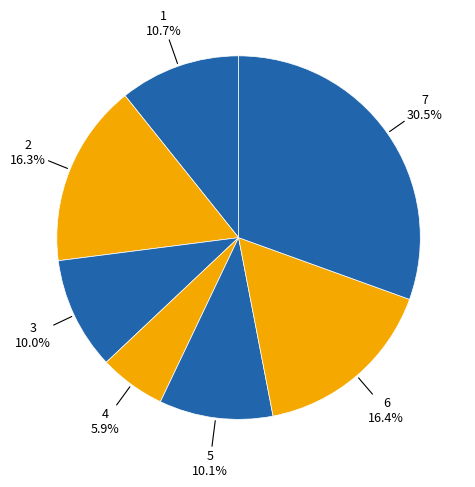

Which slice is the largest?

7